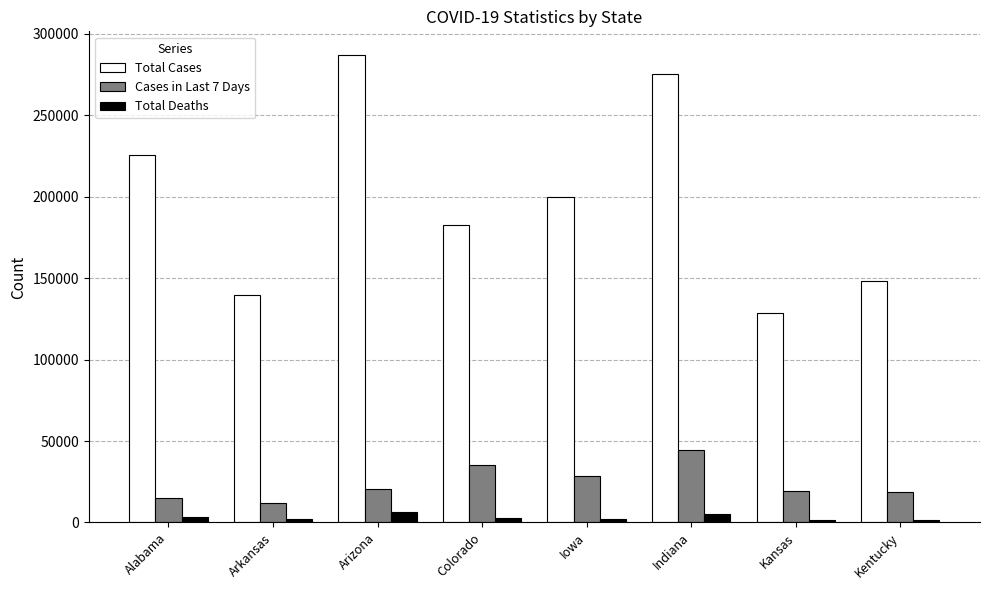

How many bars are there in total?

24